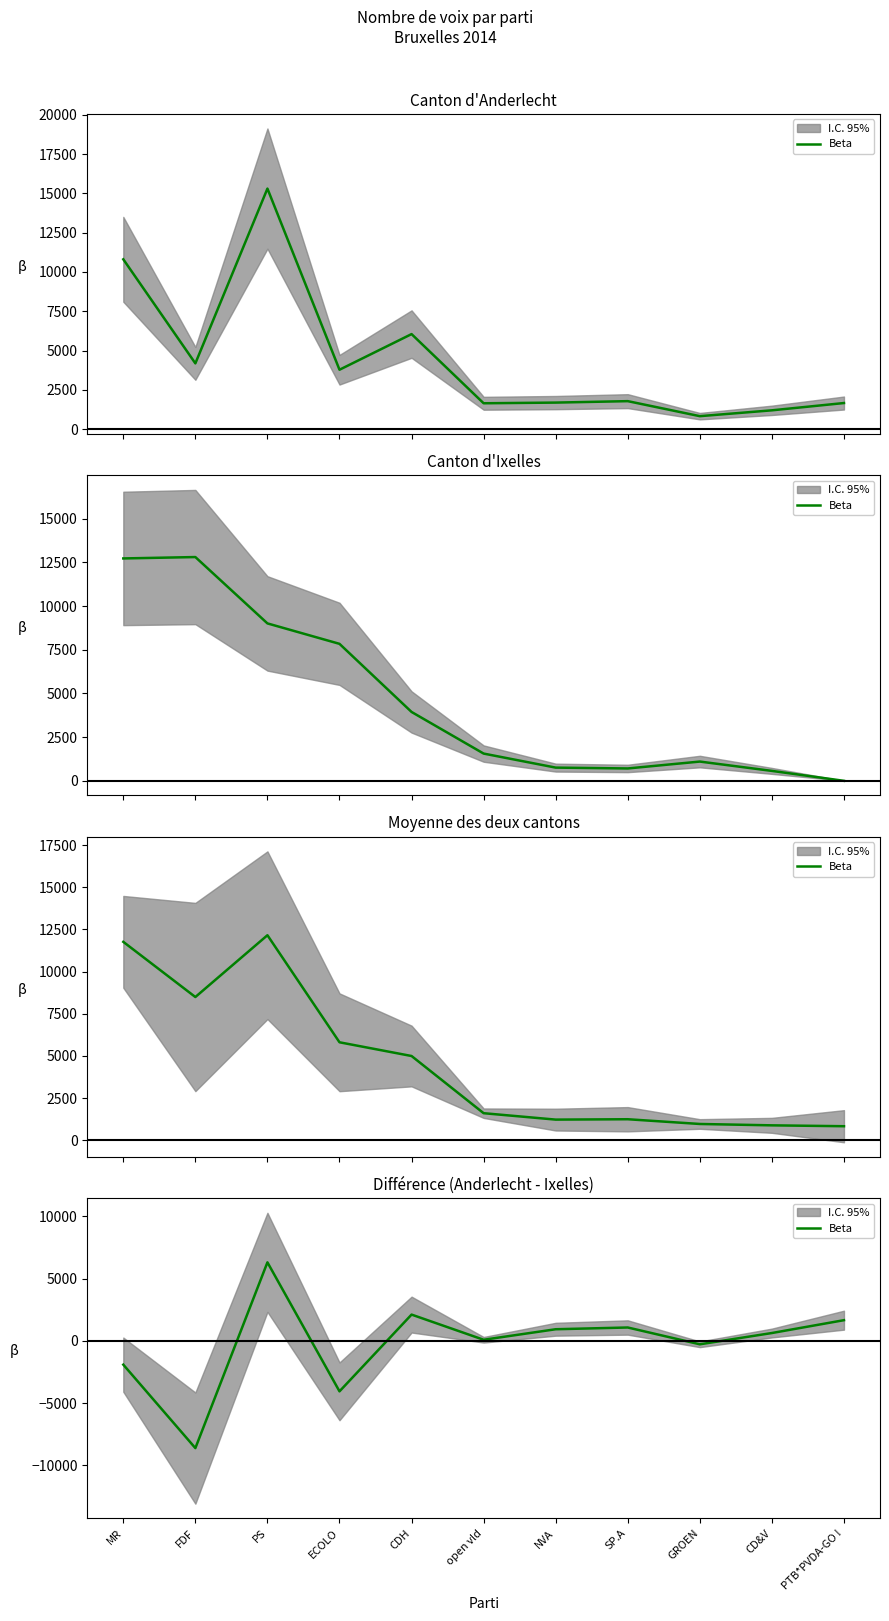

How many points are higher than both their immediate neighbors (excluding endpoints)?

3